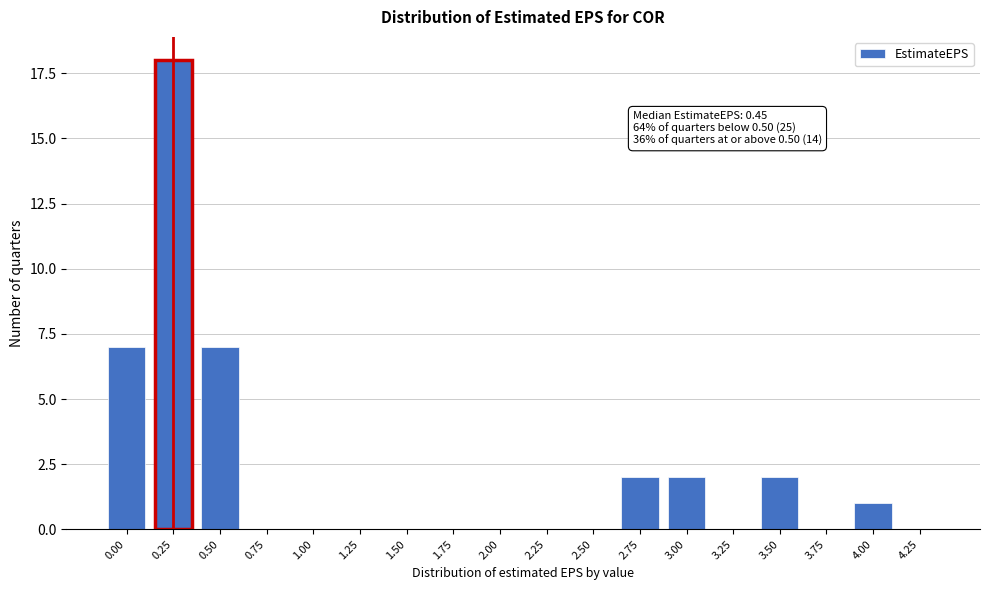

Reading left to right, transcribe all the data shown in this chart.

0.00=7	0.25=18	0.50=7	0.75=0	1.00=0	1.25=0	1.50=0	1.75=0	2.00=0	2.25=0	2.50=0	2.75=2	3.00=2	3.25=0	3.50=2	3.75=0	4.00=1	4.25=0